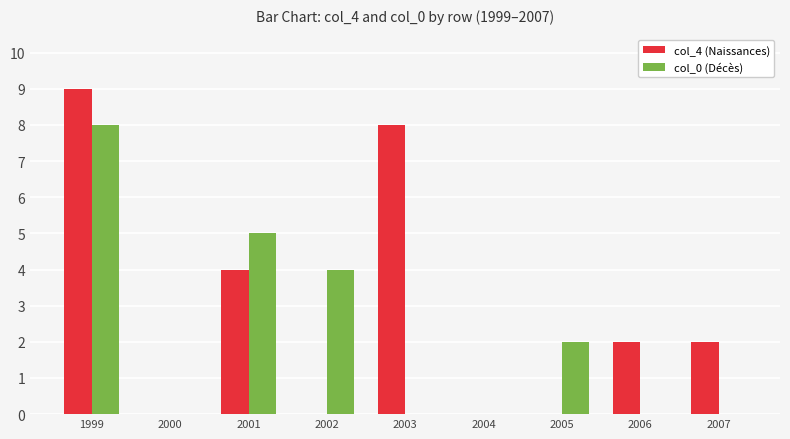

What is the total value across all series at 2007?

2